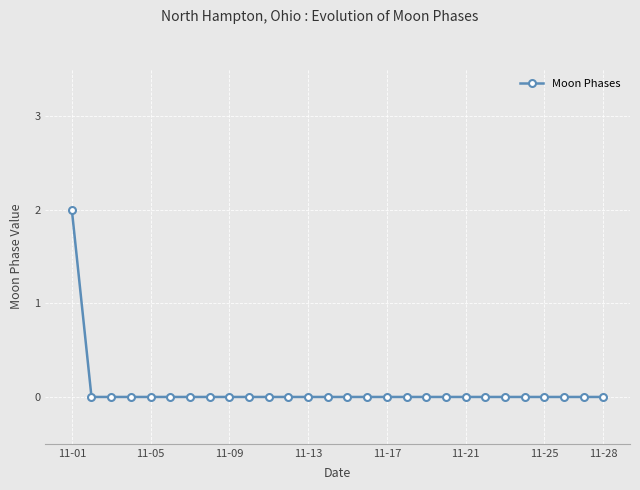

Reading right to left, what are all the values shown in this chart?

0	0	0	0	0	0	0	0	0	0	0	0	0	0	0	0	0	0	0	0	0	0	0	0	0	0	0	2